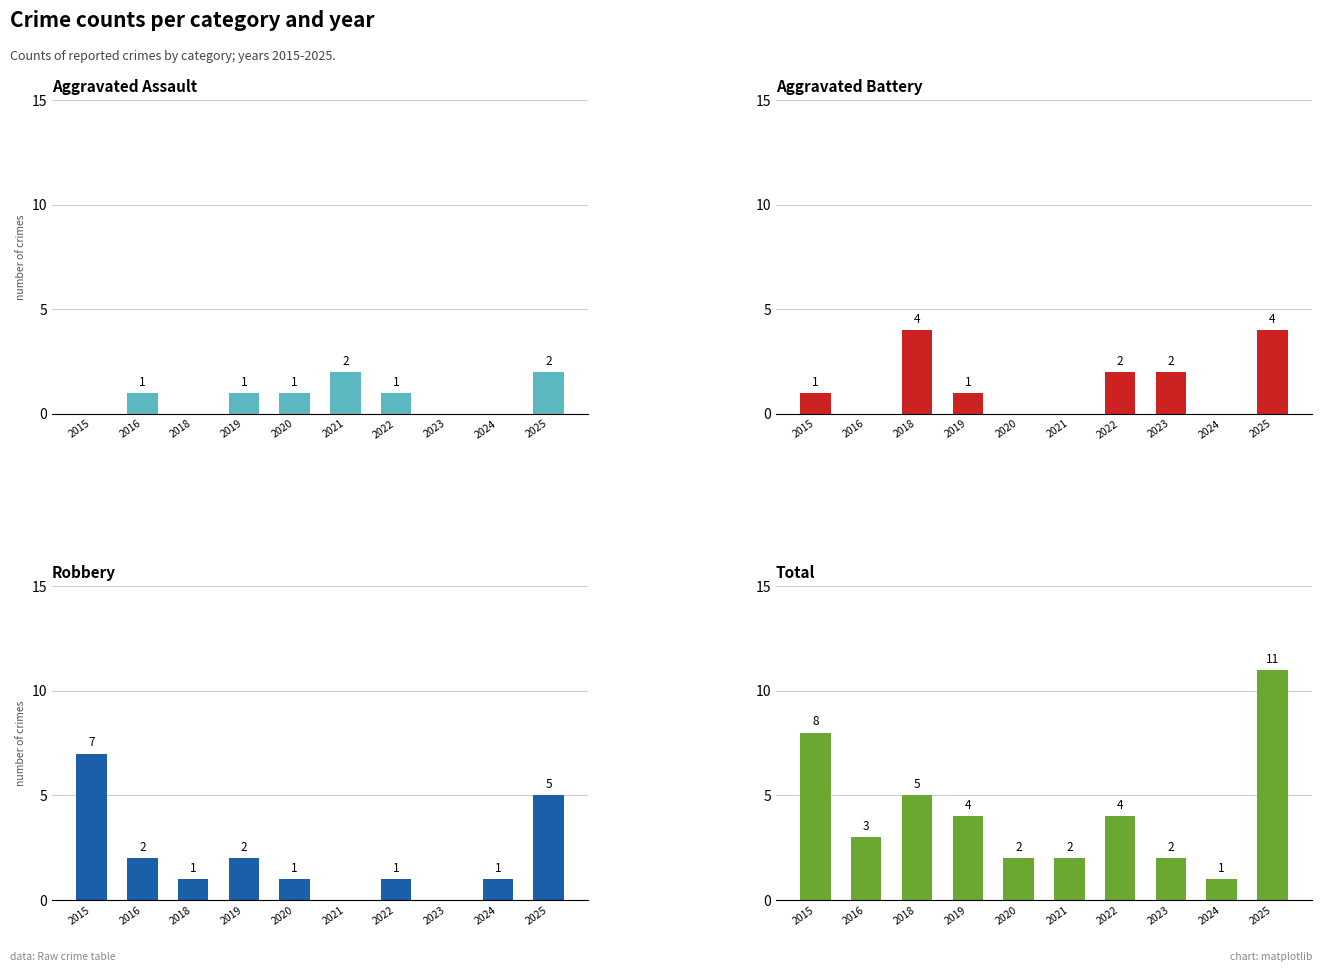

Rank the categories by Robbery value from highest to lowest.

2015, 2025, 2016, 2019, 2018, 2020, 2022, 2024, 2021, 2023